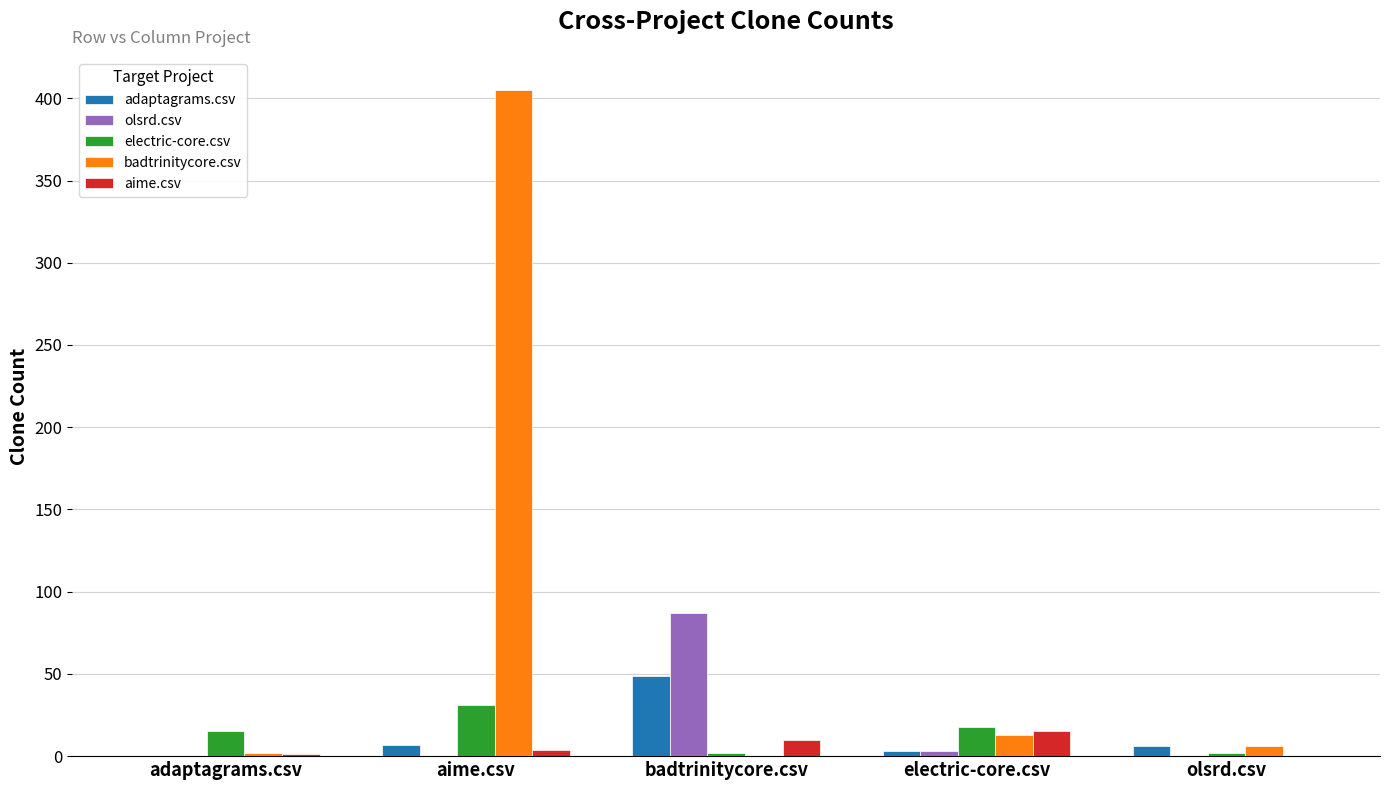

Between adaptagrams.csv and badtrinitycore.csv, which series saw the biggest shift?

olsrd.csv